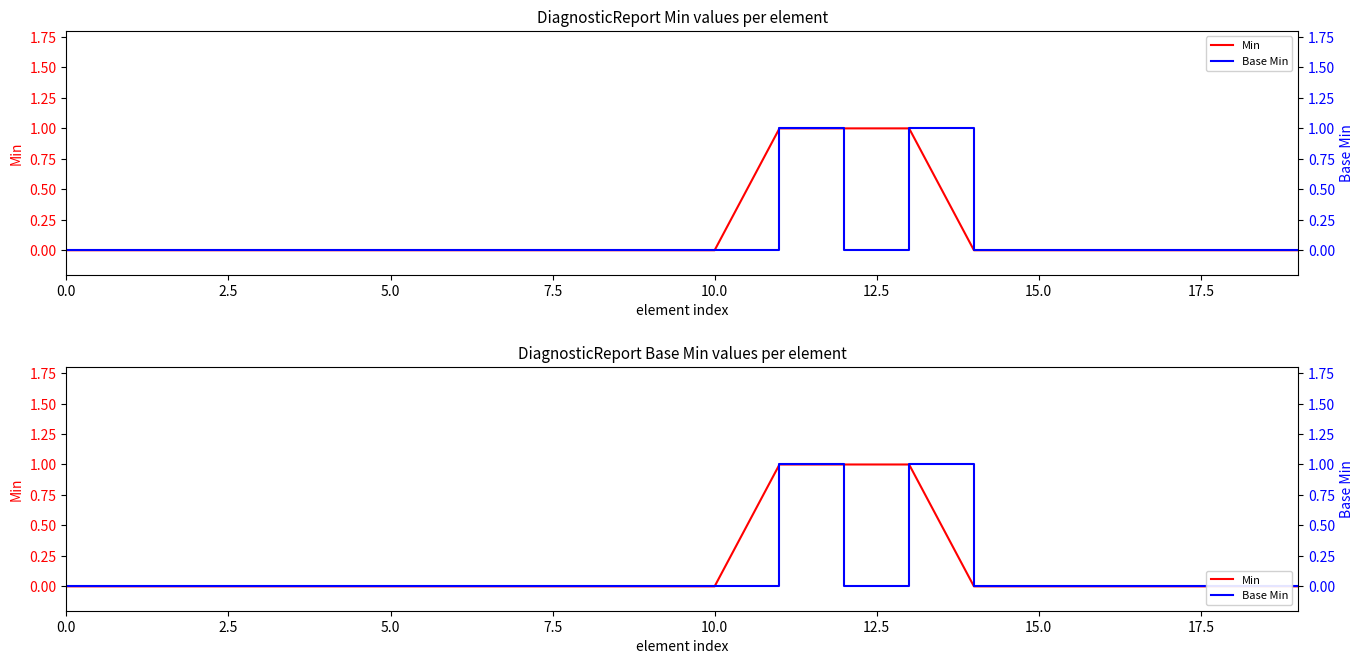

Reading left to right, extract all data points from this chart.

Min: 0	0	0	0	0	0	0	0	0	0	0	1	1	1	0	0	0	0	0	0
Base Min: 0	0	0	0	0	0	0	0	0	0	0	1	0	1	0	0	0	0	0	0